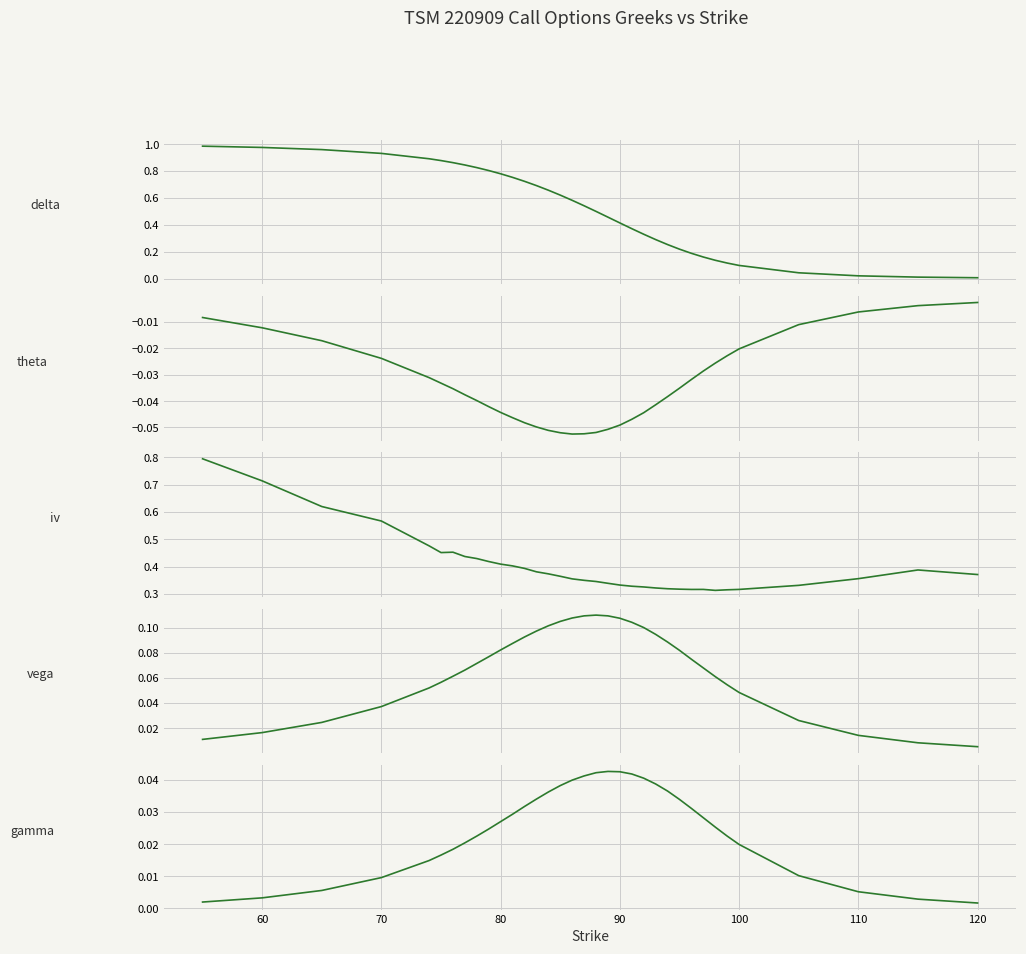

True or false: delta and theta intersect in this chart.

False